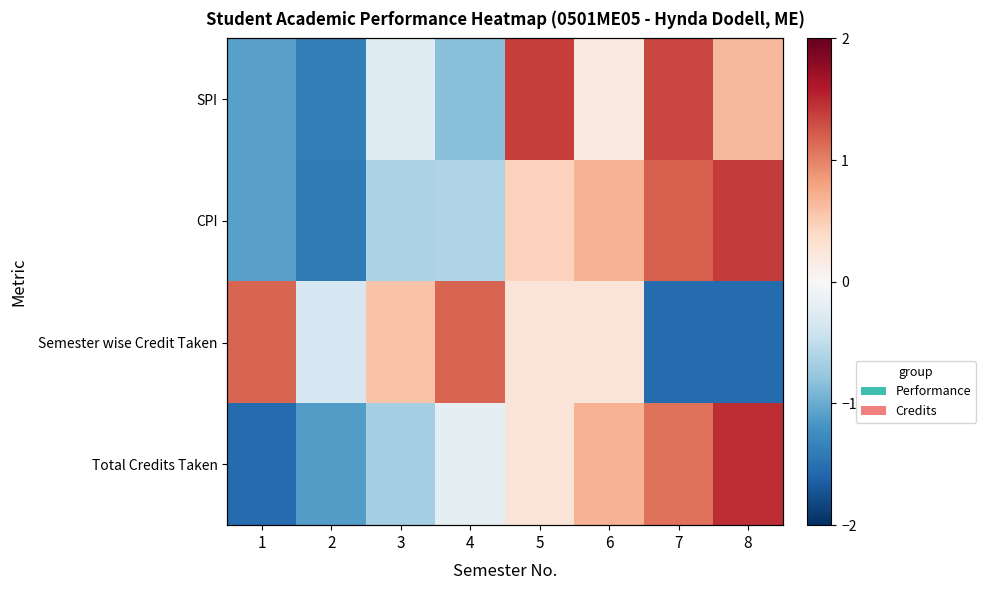

How many values in the CPI series are below 0?

4